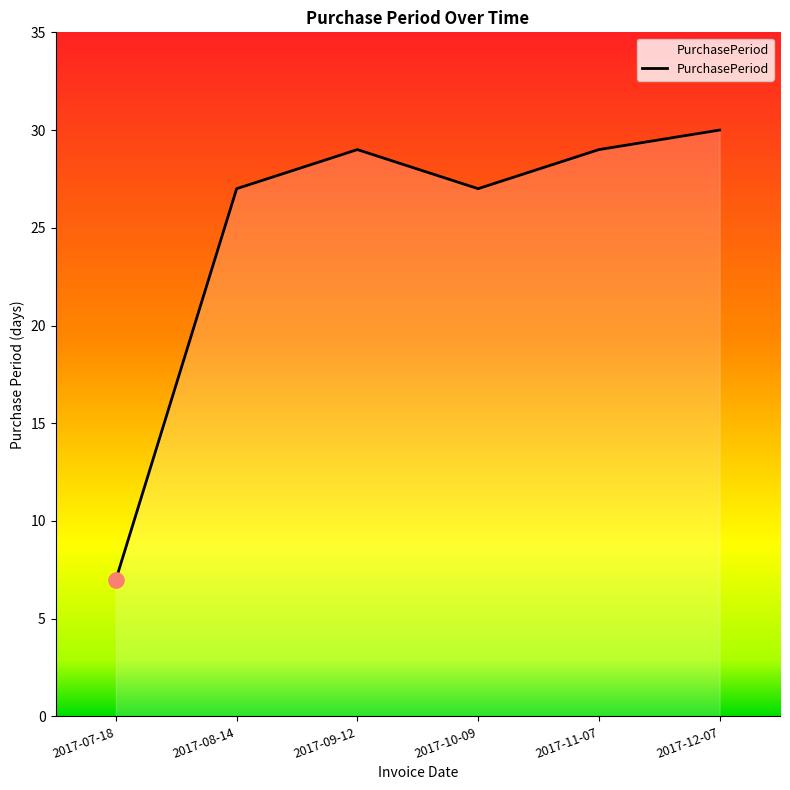

Approximately how many times larger is the value at 2017-09-12 compared to 2017-08-14?

1.1